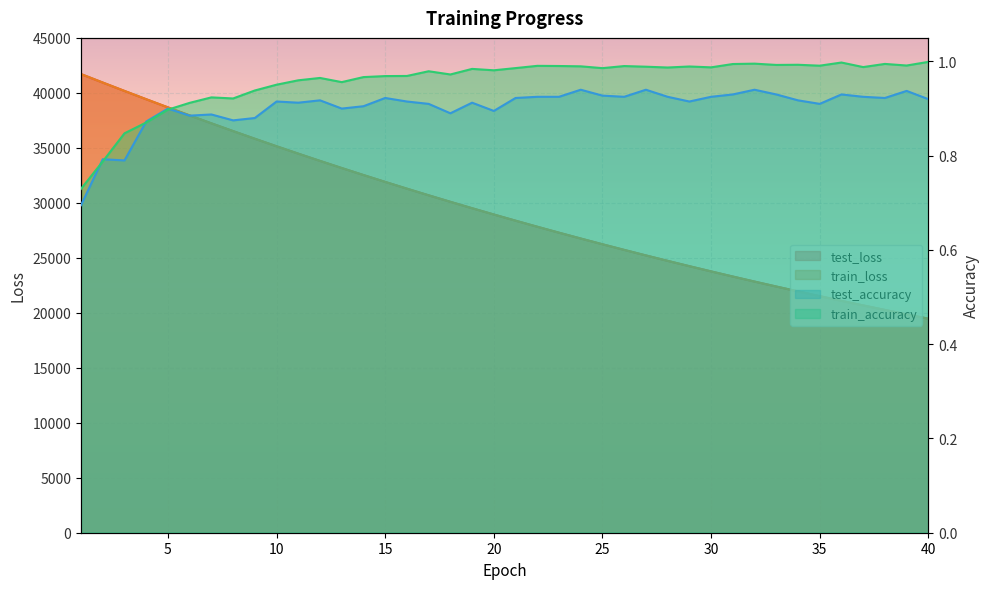

What value does the test_loss series have at 37?

20671.6